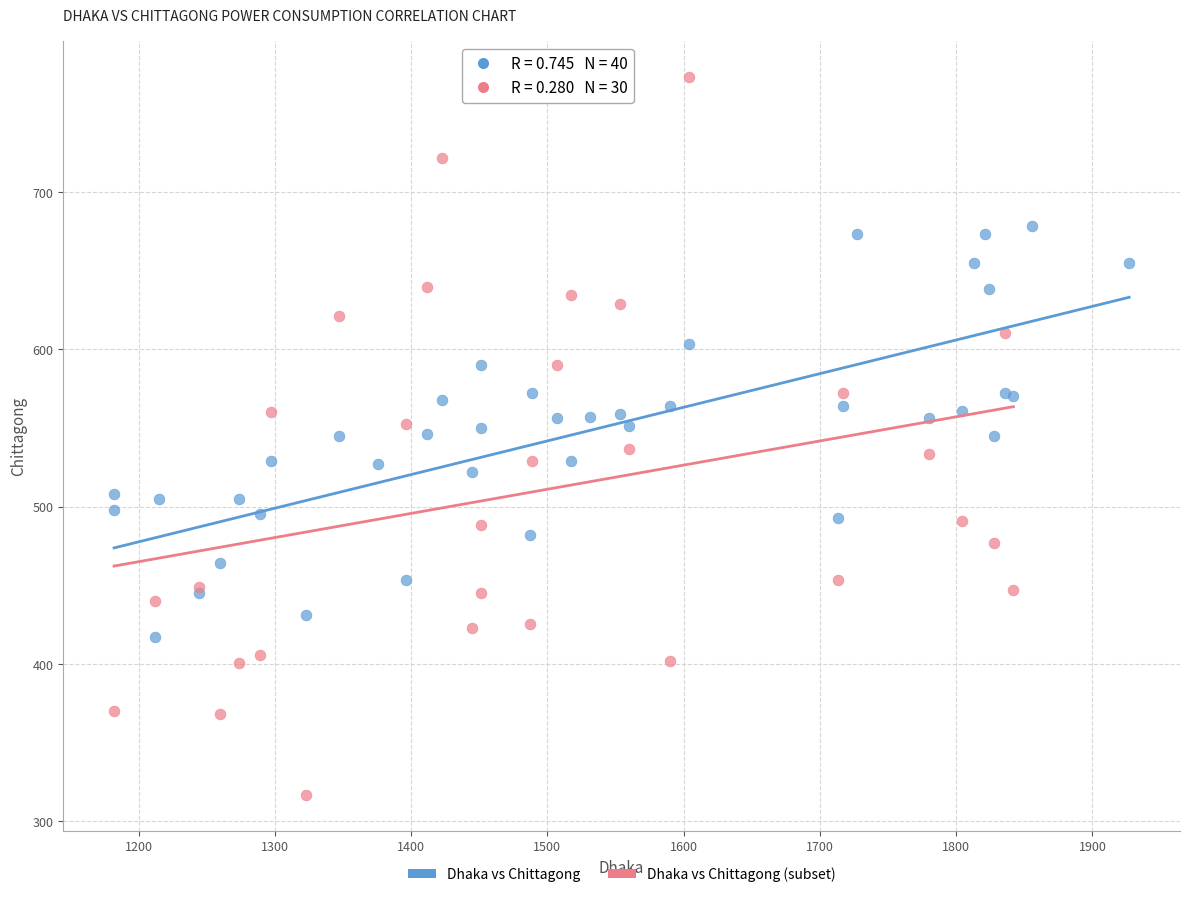

Which series has the widest spread of Y values?

Dhaka vs Chittagong (subset)